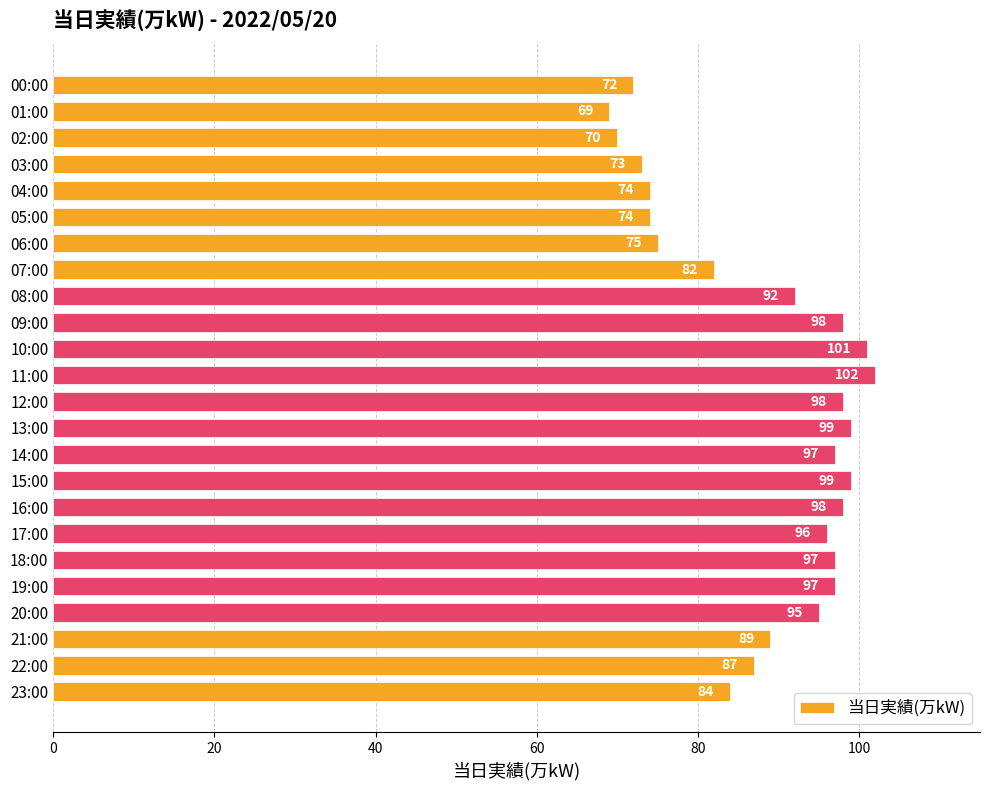

At which category does the chart reach its minimum across all series?

01:00